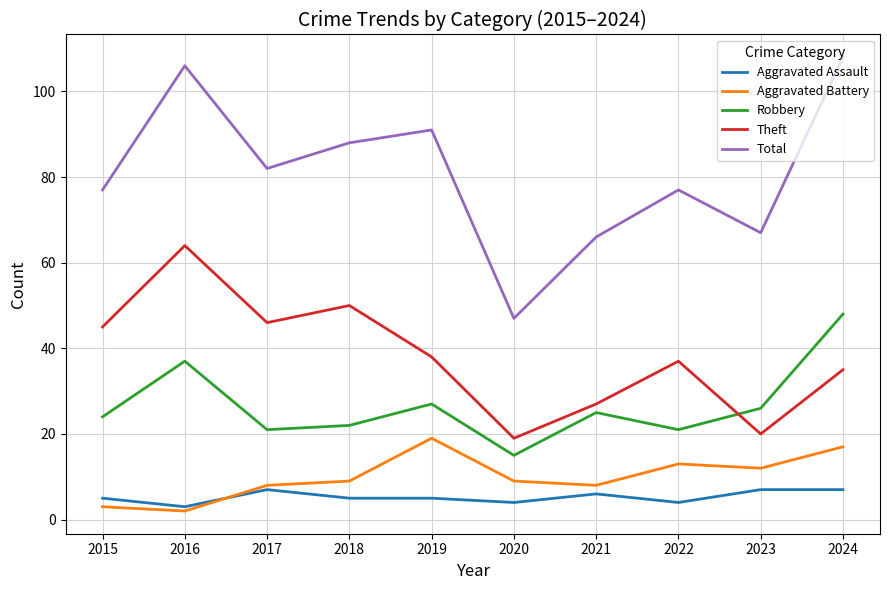

Is the value of Total at 2021 greater than the value of Theft at 2018?

Yes